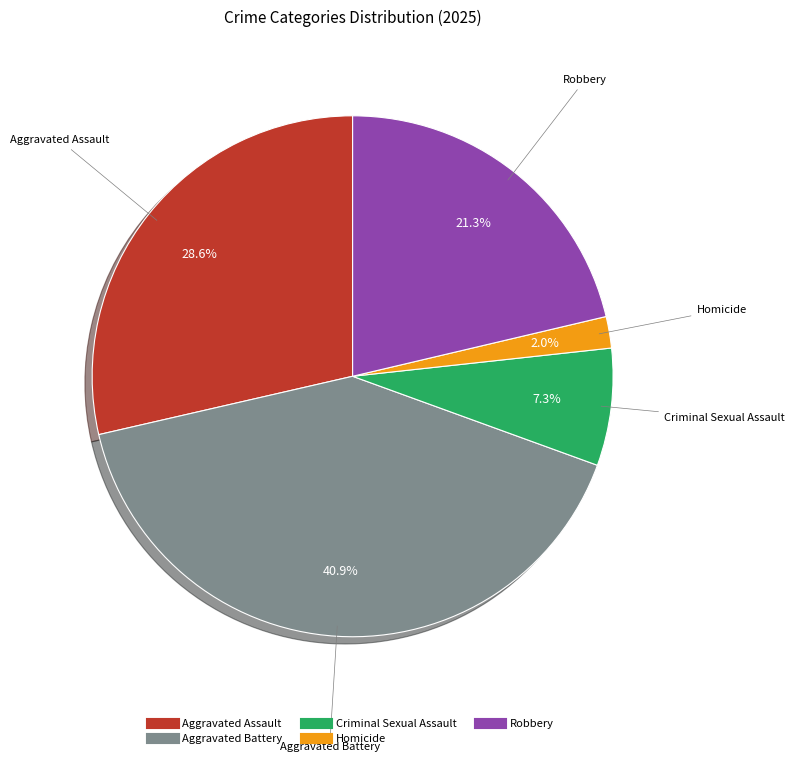

What percentage is NOT represented by Aggravated Battery?

59.1%